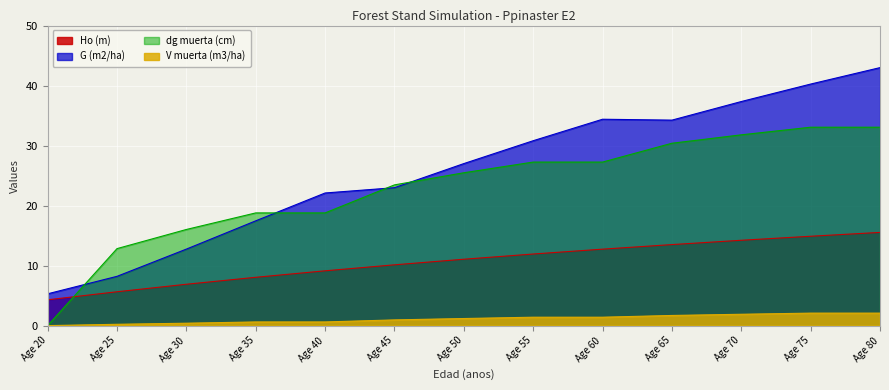

The value of dg muerta (cm) at Age 30 is 16.0. True or false?

True